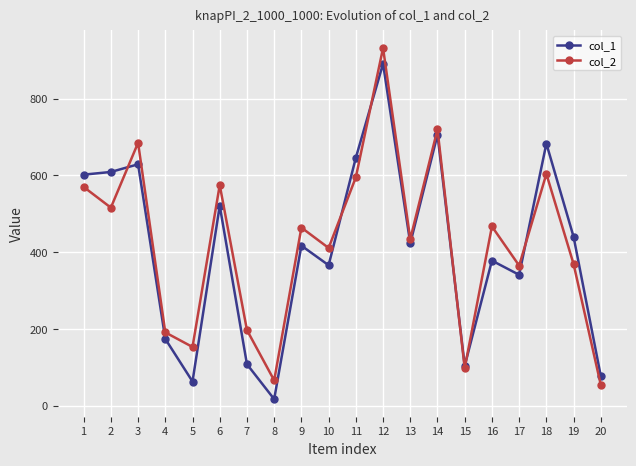

True or false: col_1 and col_2 intersect in this chart.

True